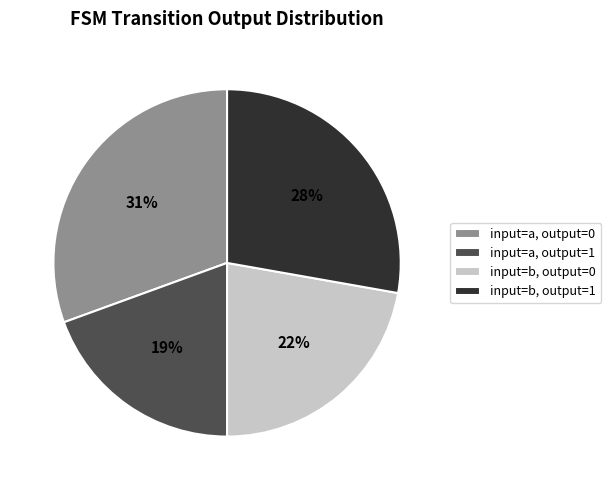

Which slice is the largest?

input=a, output=0